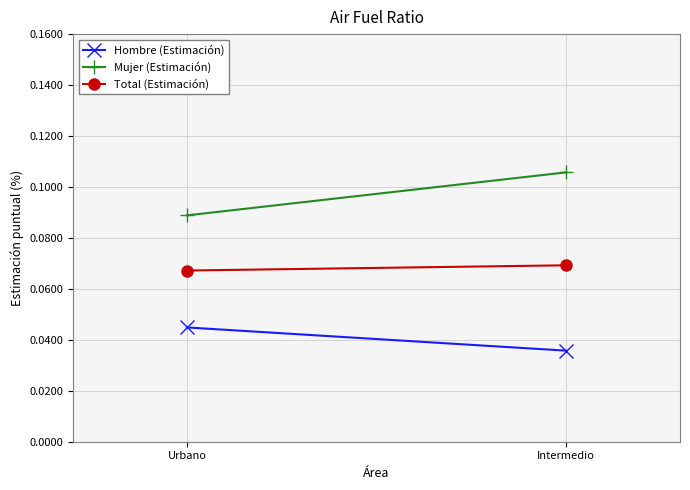

Reading right to left, what are all the values shown in this chart?

Hombre (Estimación): 0.0	0.0
Mujer (Estimación): 0.1	0.1
Total (Estimación): 0.1	0.1